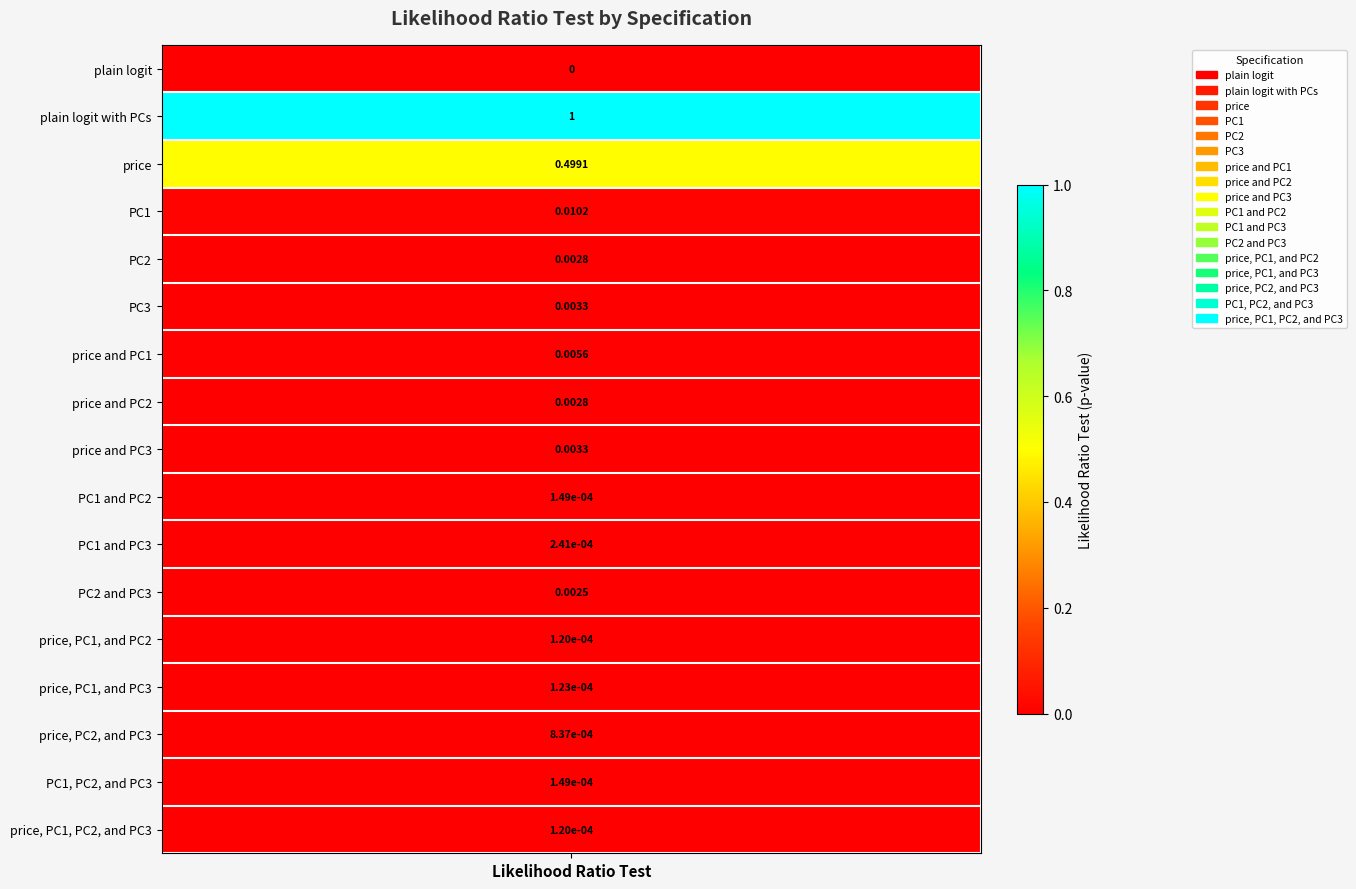

Rank the categories by value from highest to lowest.

1, 2, 3, 6, 5, 8, 4, 7, 11, 14, 10, 9, 15, 13, 12, 16, 0